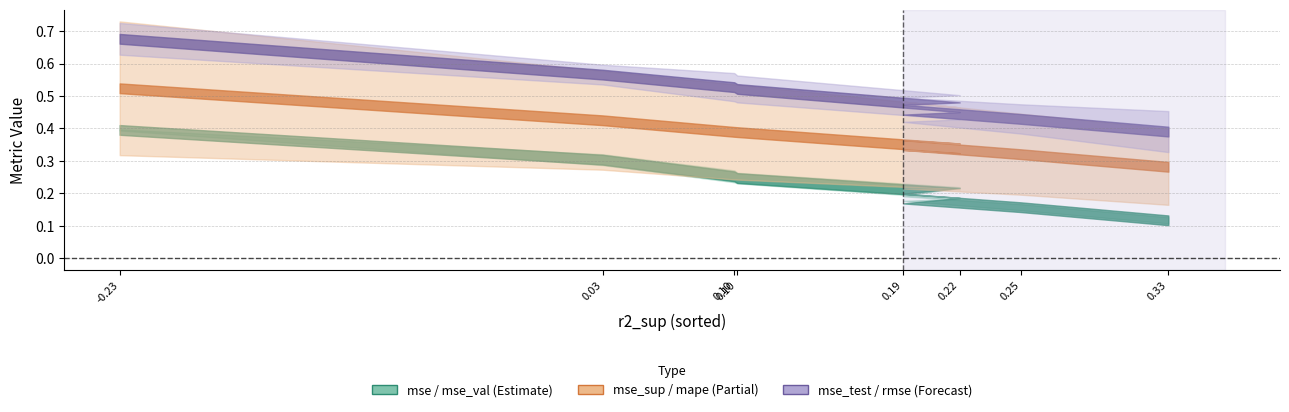

True or false: mape and mse_test cross at least once.

False